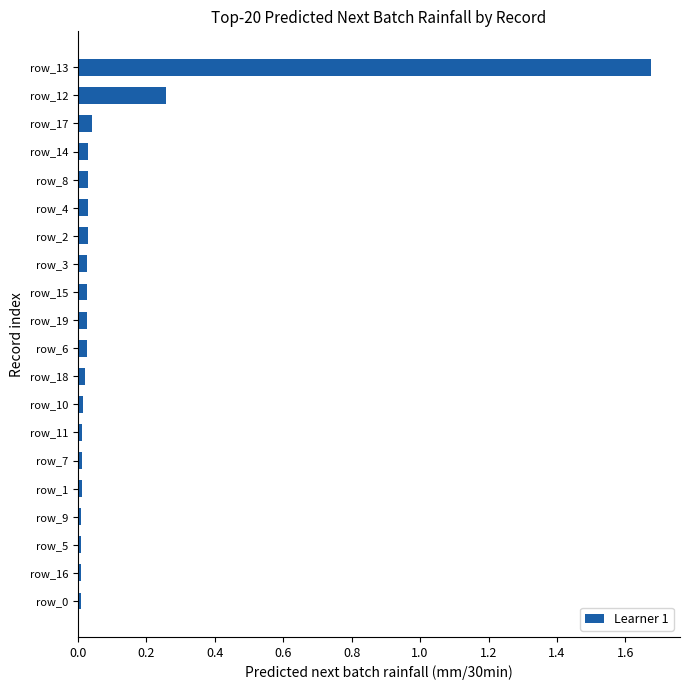

What is the sum of all values?

2.3